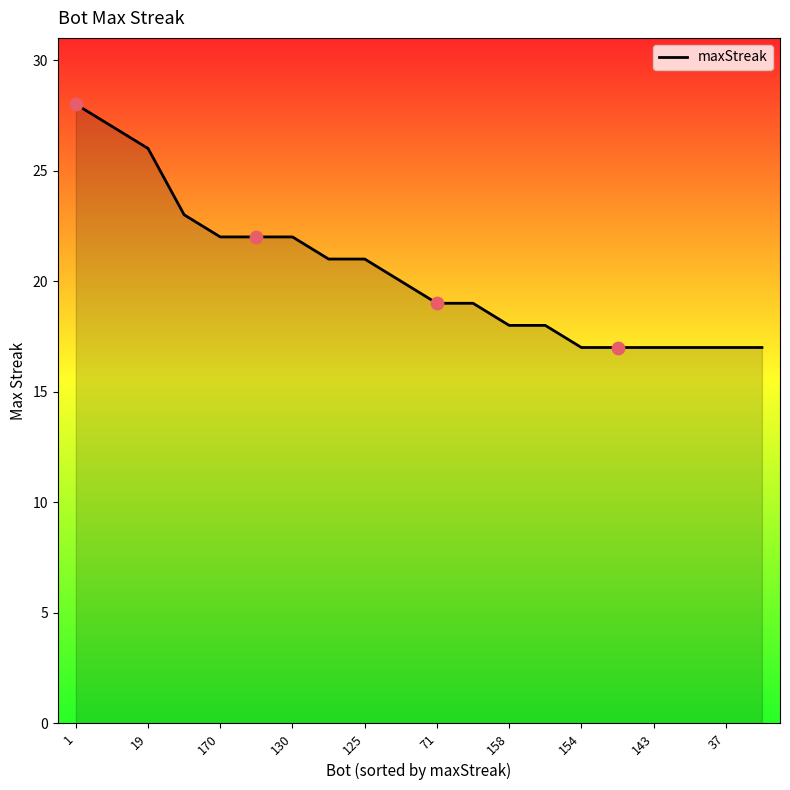

What is the greatest value displayed?

28